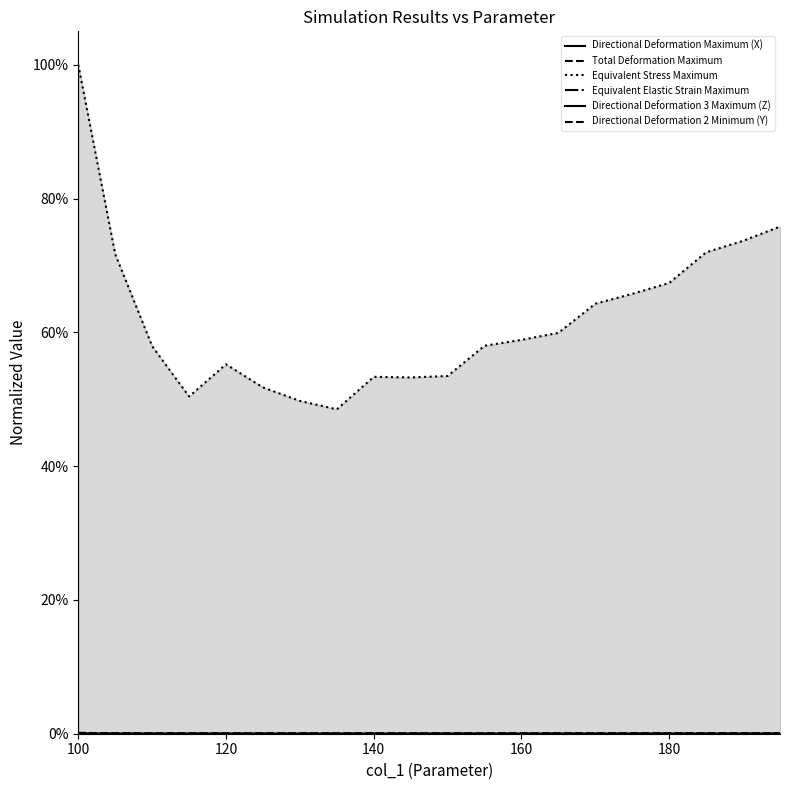

Does the chart display data point markers on the line(s)?

No